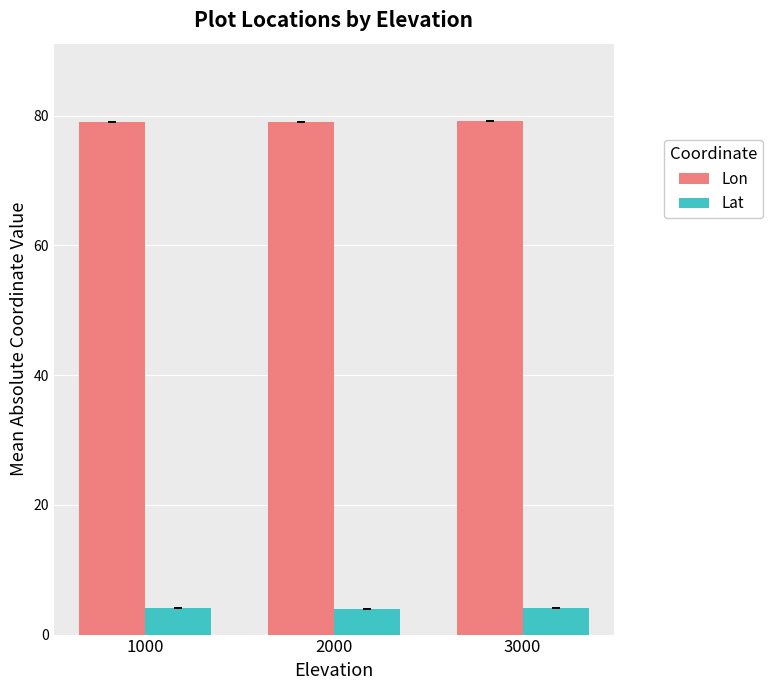

What is the smallest value displayed?

4.0